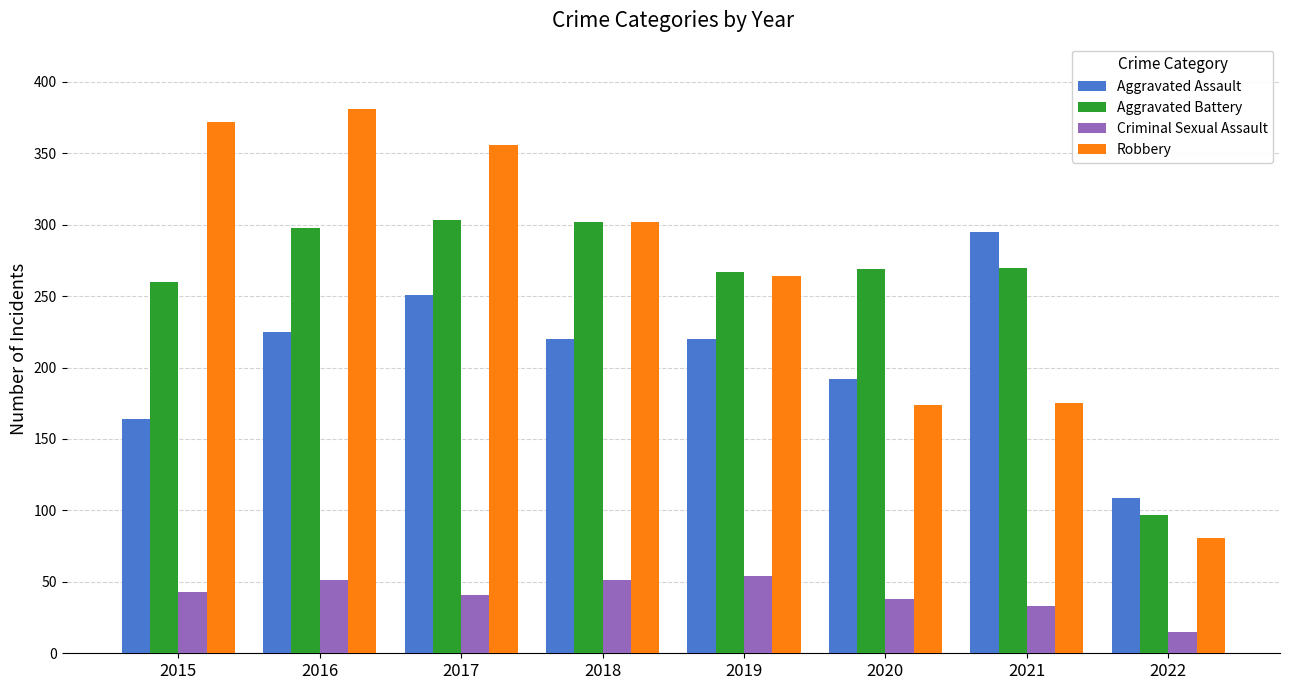

What is the value of the Robbery bar at the 8th from the left?

81